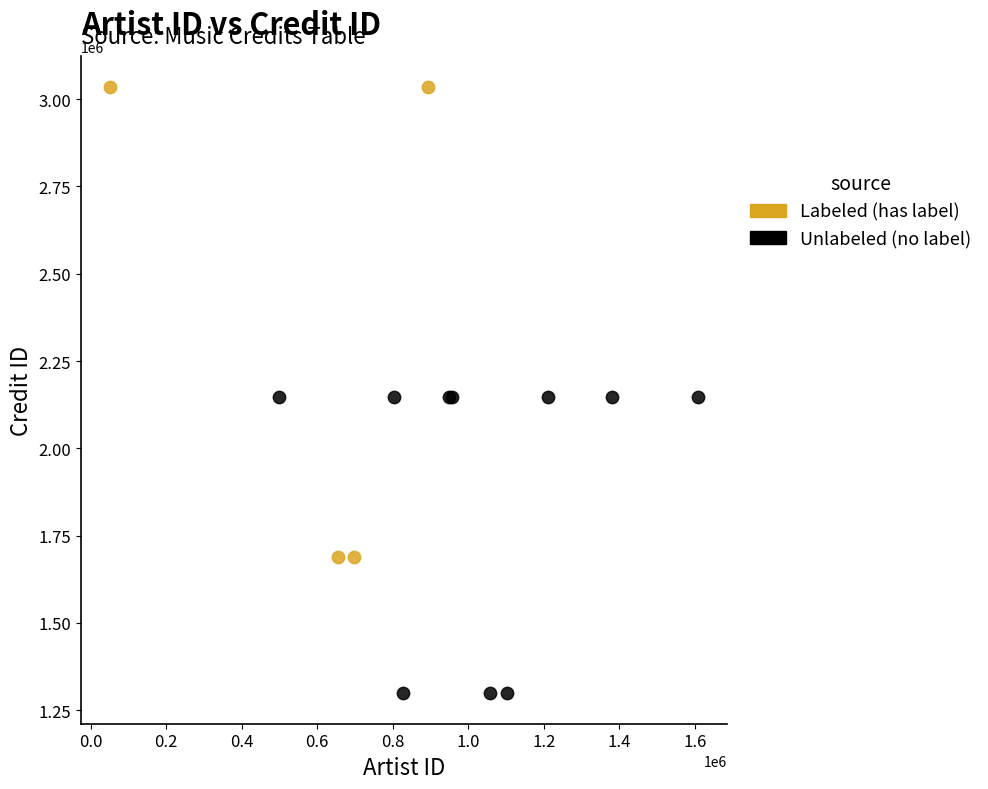

Which series reaches the minimum Y coordinate?

Unlabeled (no label)